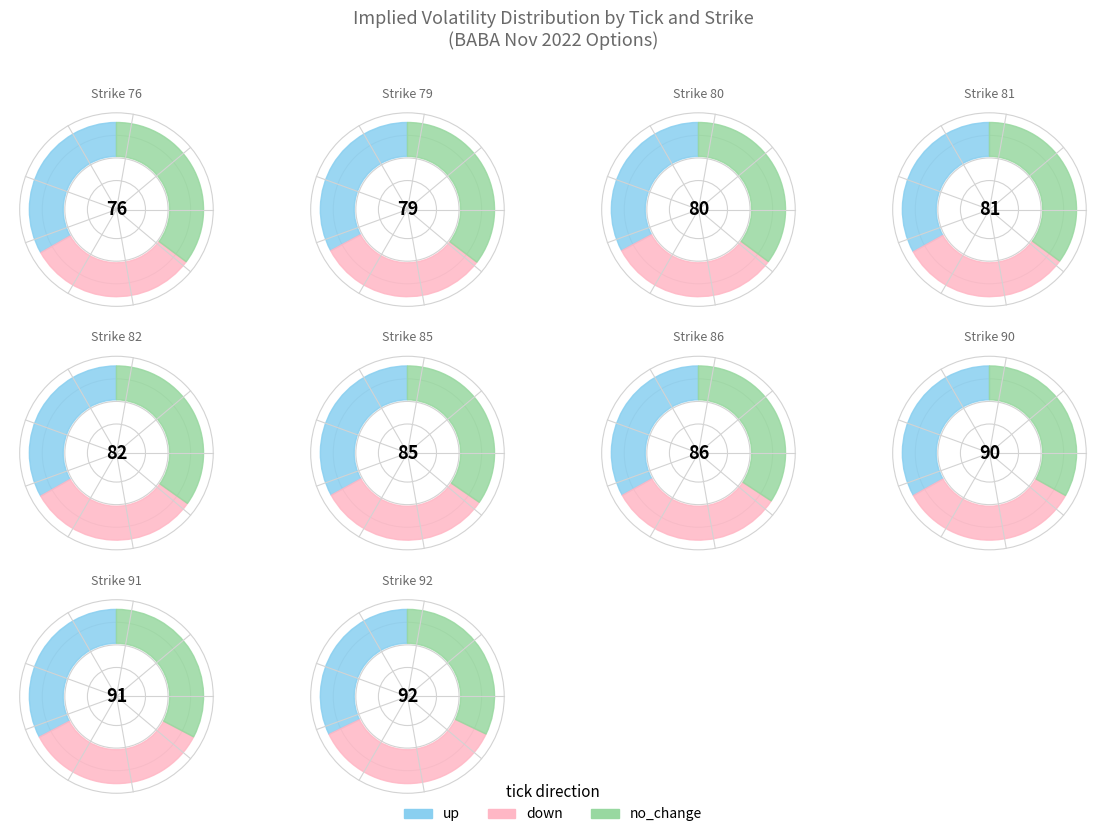

To the nearest percent, what portion does 90 represent?

10%